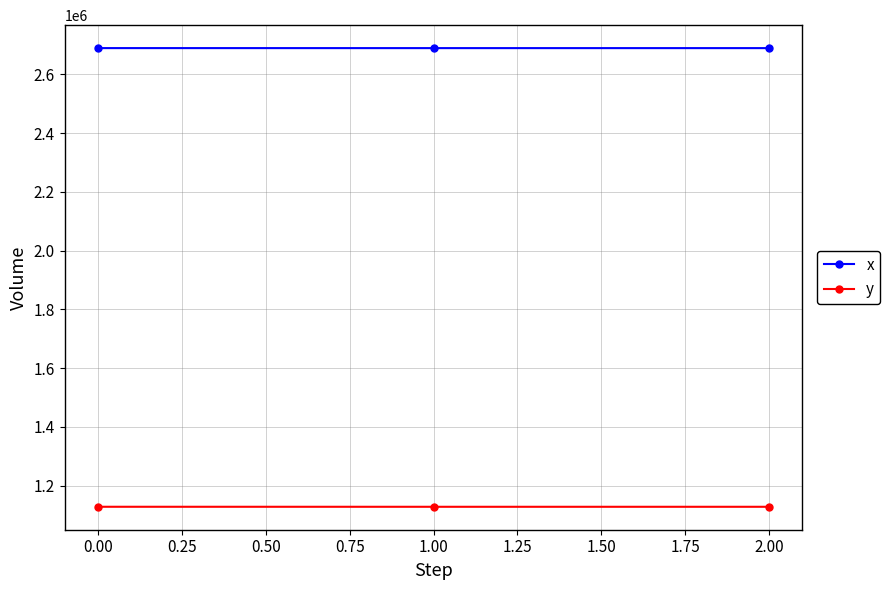

What is the total value across all series at 0.00?

3816995.6